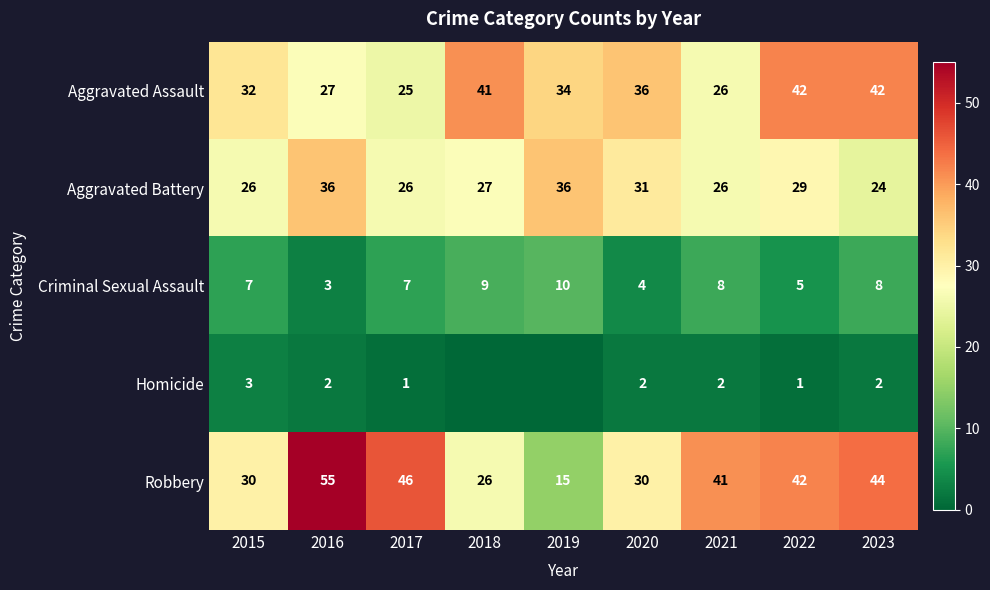

Where does the Aggravated Assault series first go above 34?

2018